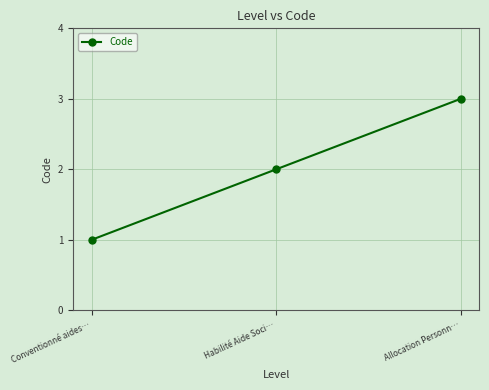

What position from the left is Conventionné aides…?

1